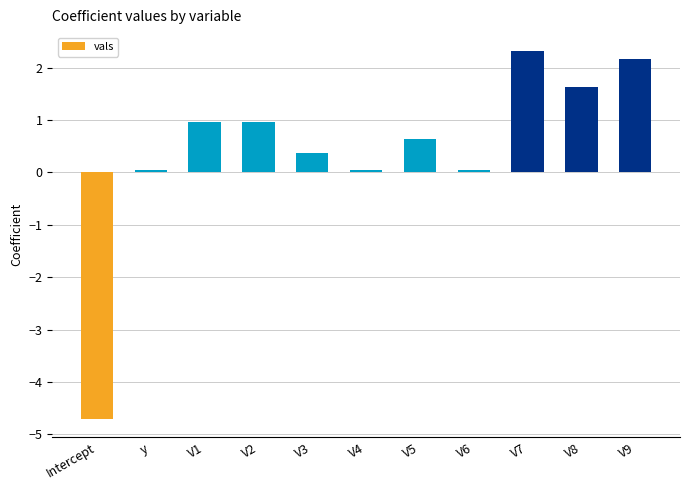

How many positive values are there?

10